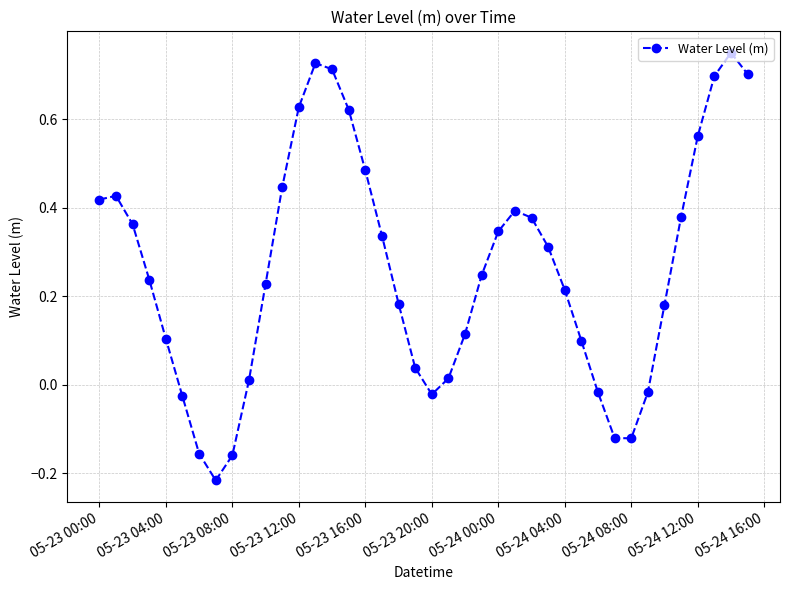

How many interior local valleys (lower than both neighbors) does the data have?

3